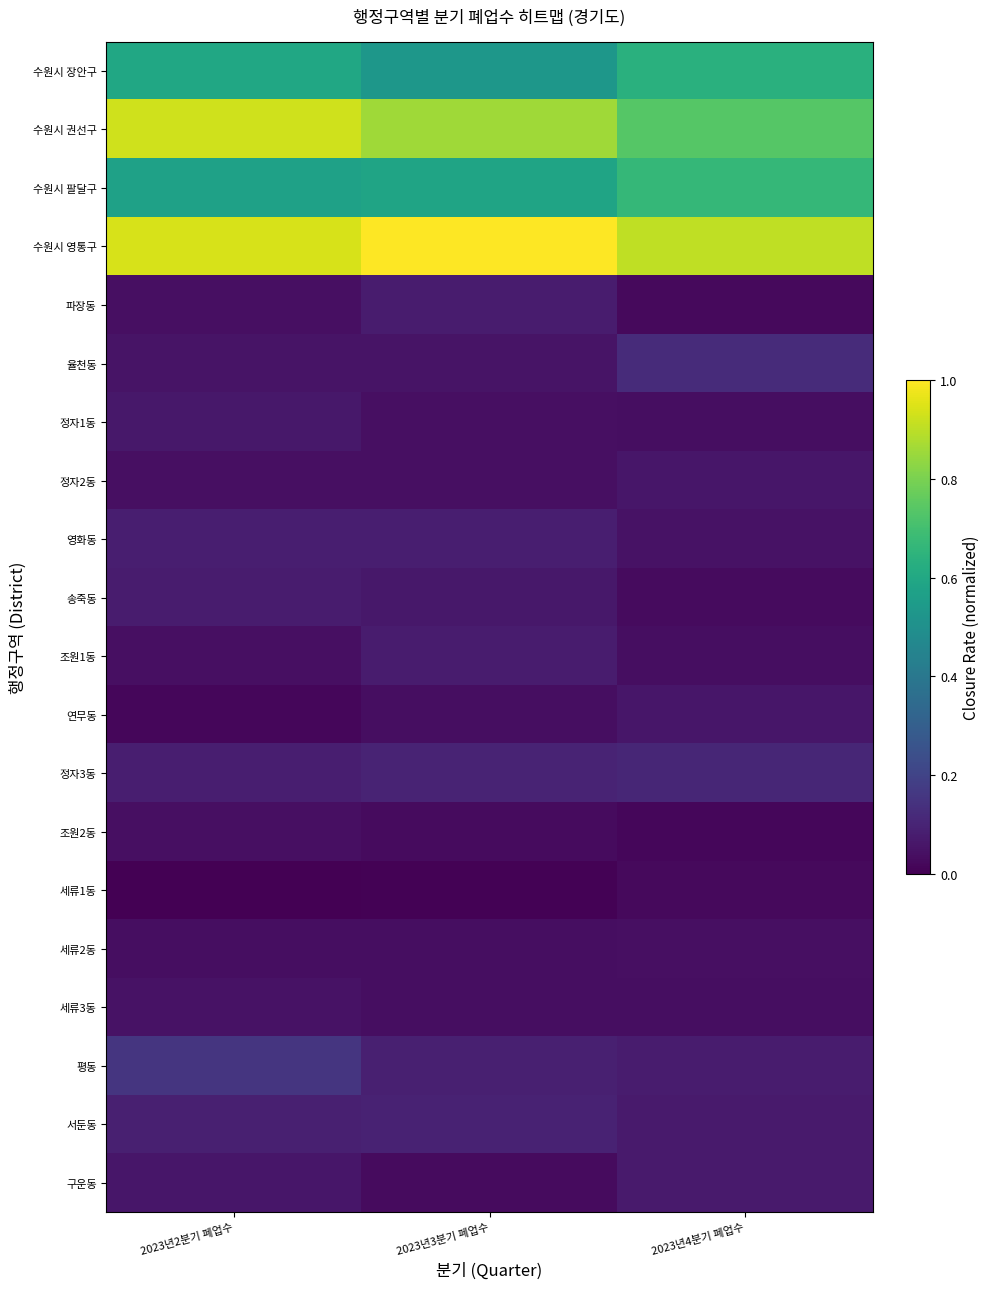

Which series has the widest spread of values?

수원시 권선구